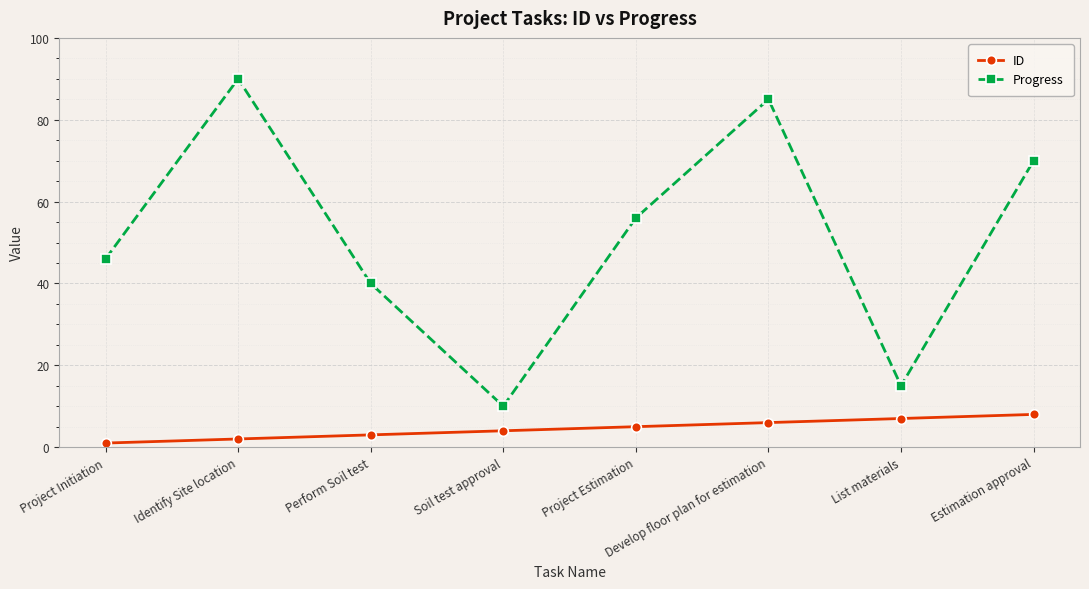

What is the difference between the maximum and minimum values in the Progress series?

80